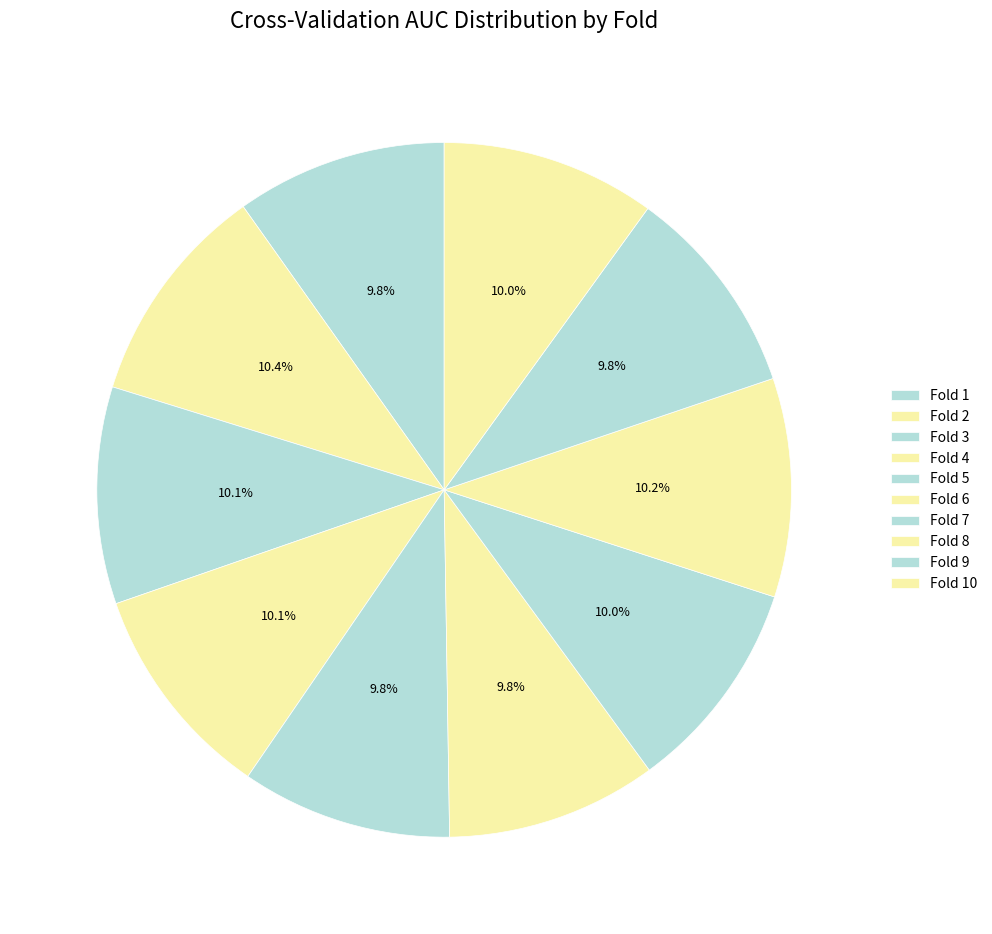

How many segments does this pie chart have?

10